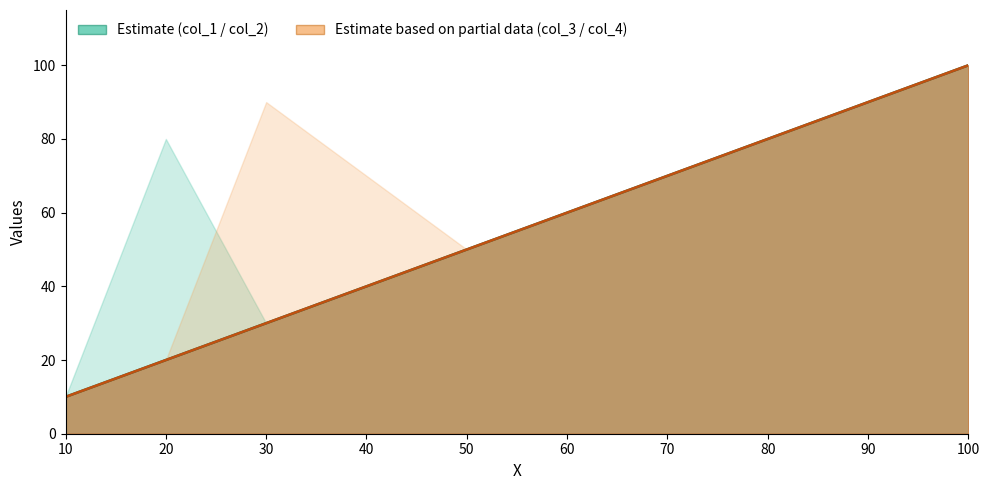

At which label does col_3 reach its minimum?

10